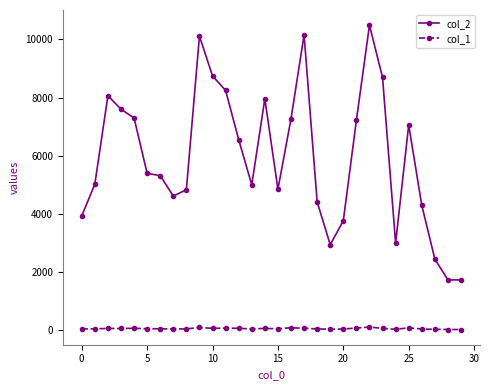

Which series has the largest range (max minus min)?

col_2